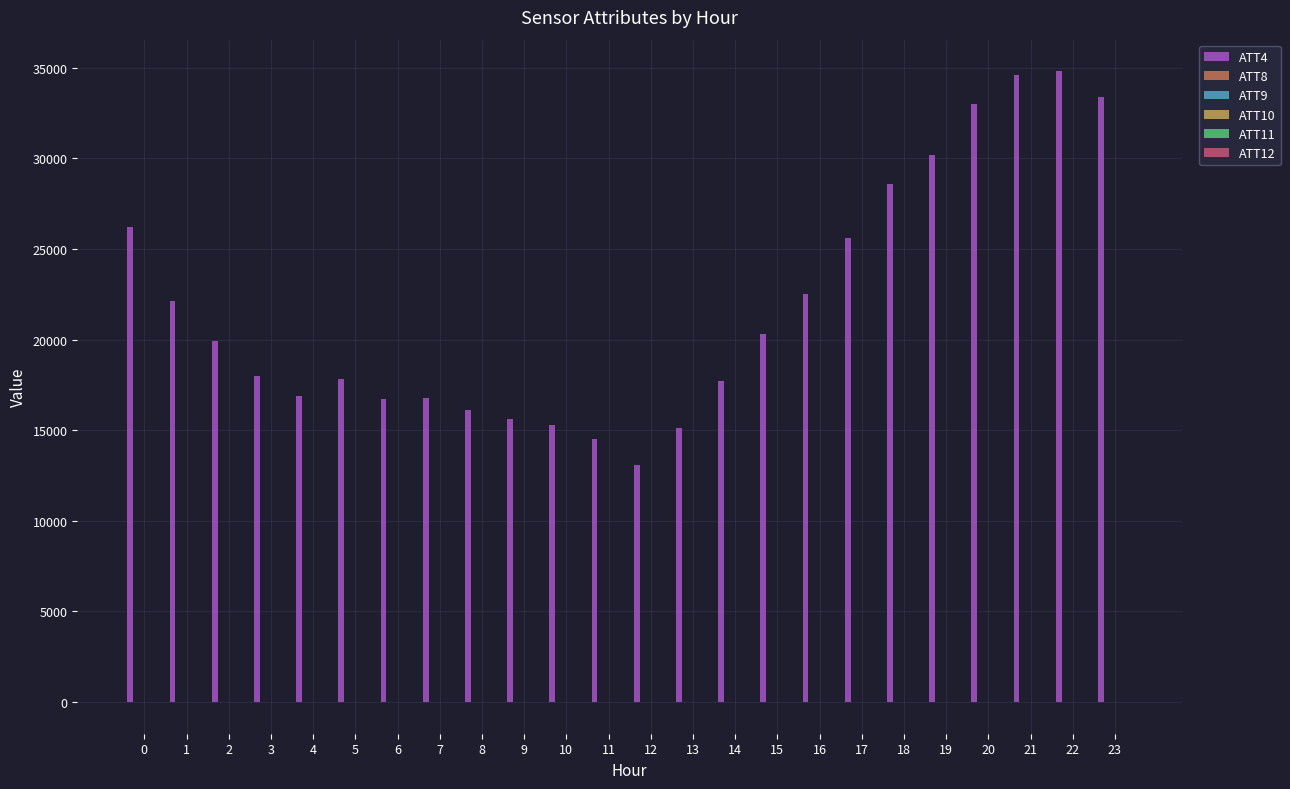

Which series has the largest total across all categories?

ATT4